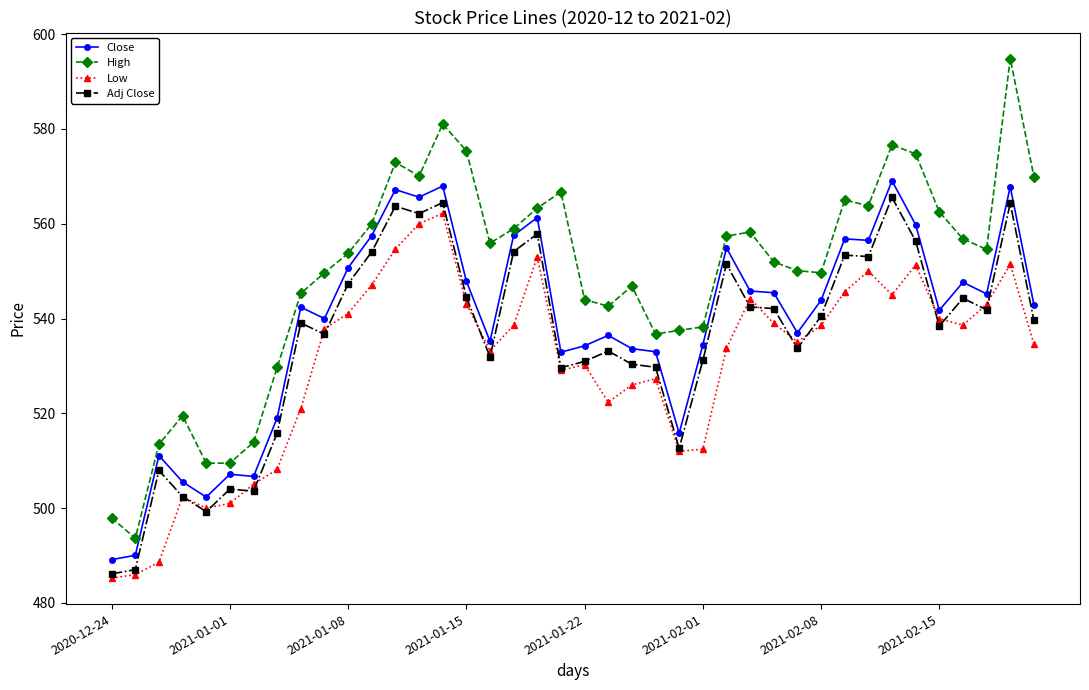

Which series has the largest range (max minus min)?

High